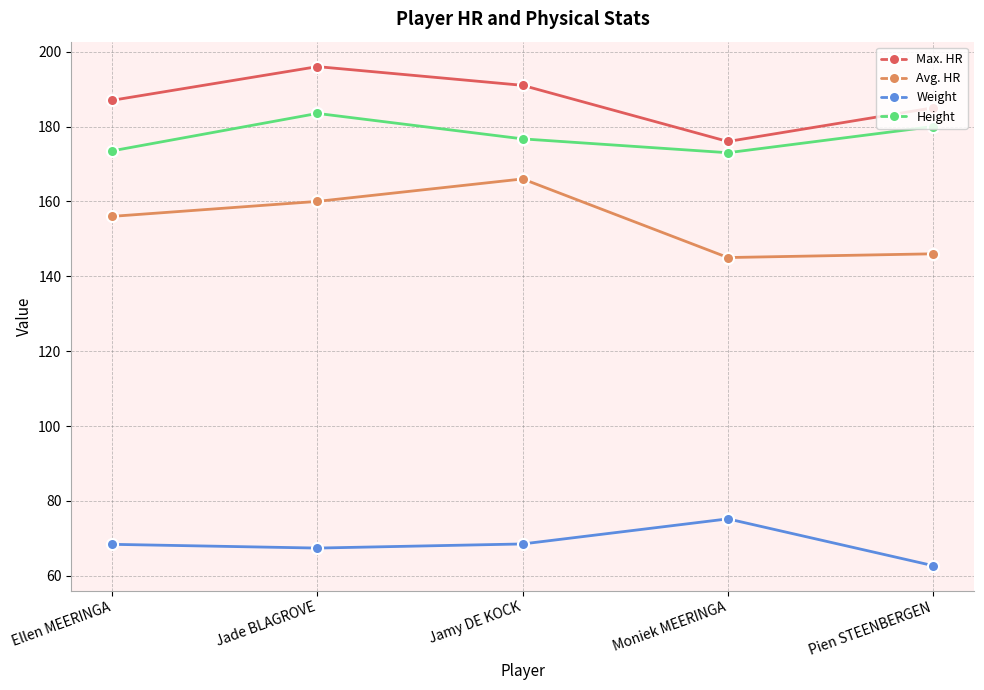

What is the minimum value for Height?

173.0